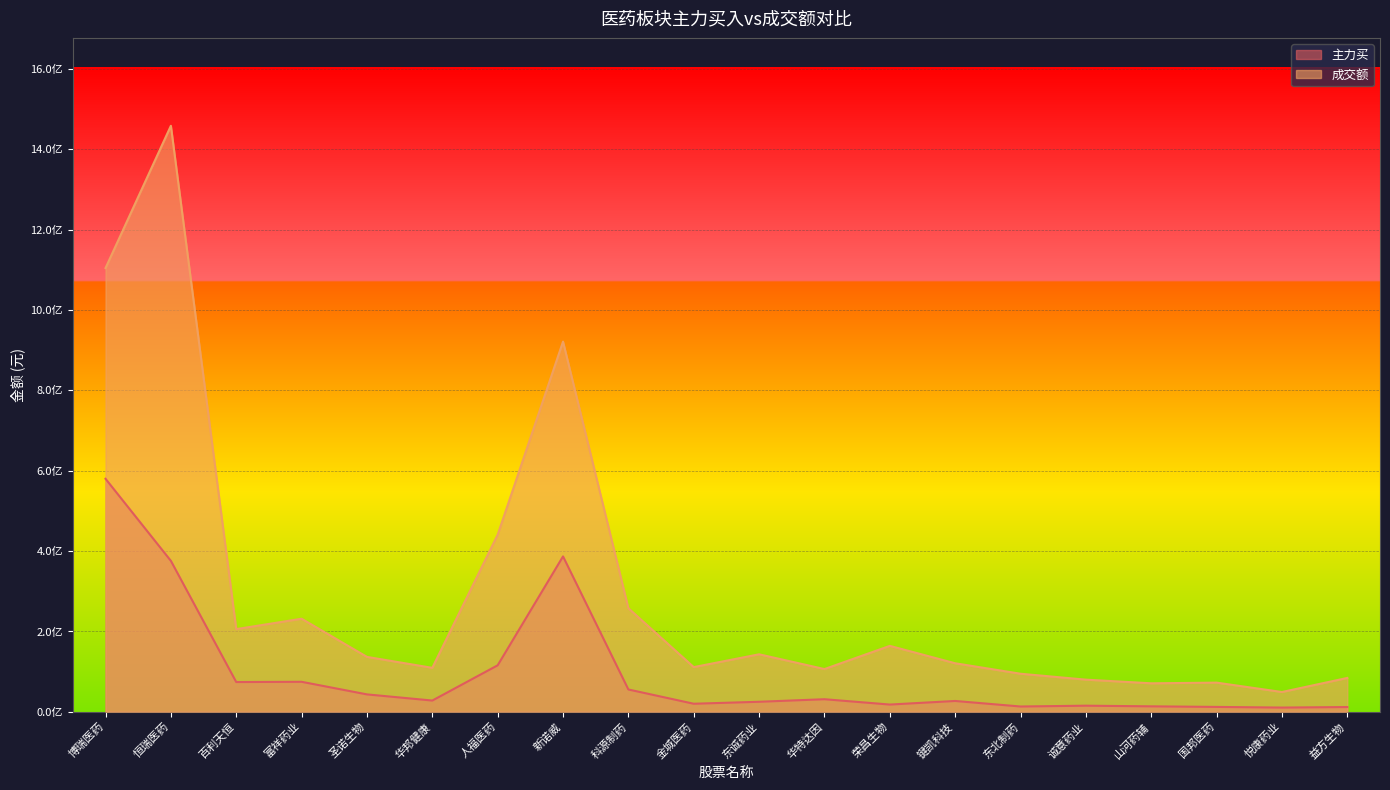

Does the chart display data point markers on the line(s)?

No